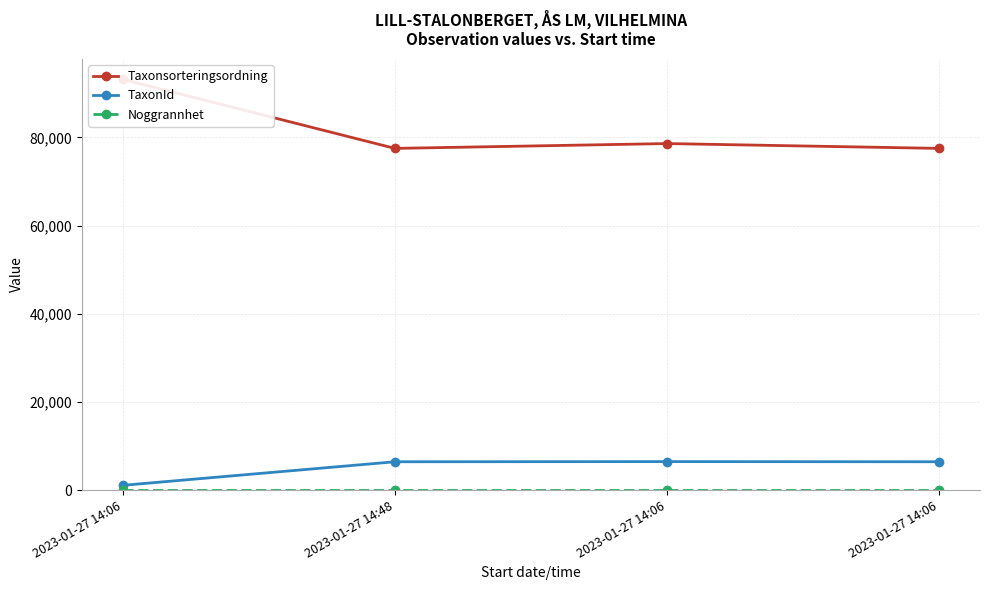

At 2023-01-27 14:06, list the series in order from largest to smallest.

Taxonsorteringsordning, TaxonId, Noggrannhet